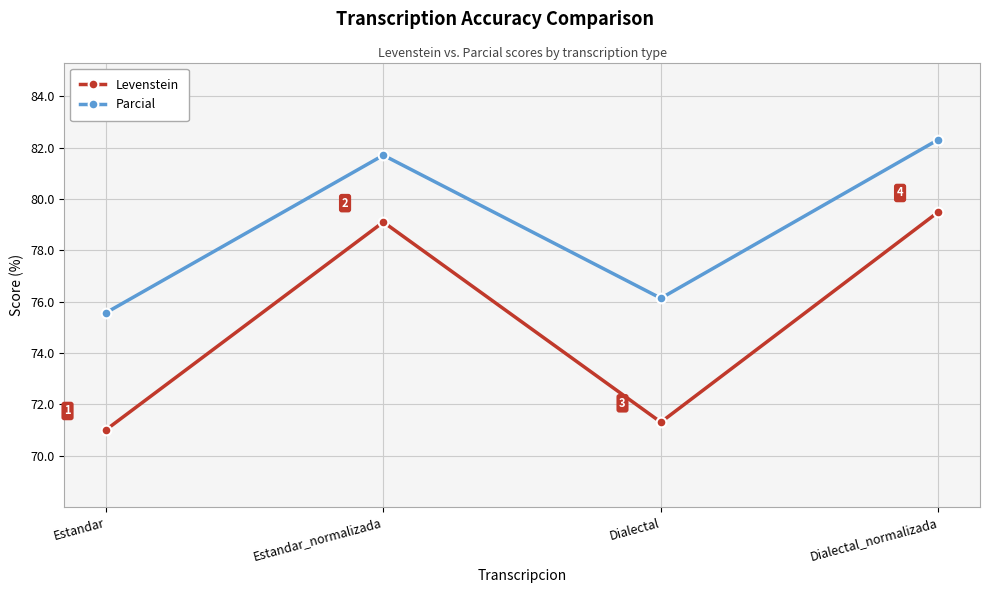

What is the label of the 1st point from the right?

Dialectal_normalizada